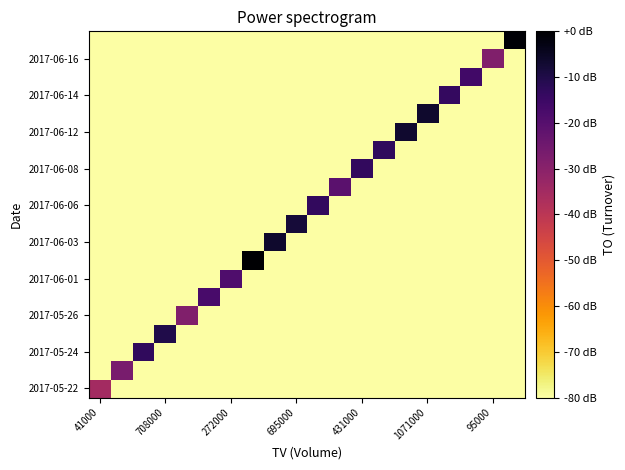

Count the number of data series in this chart.

20